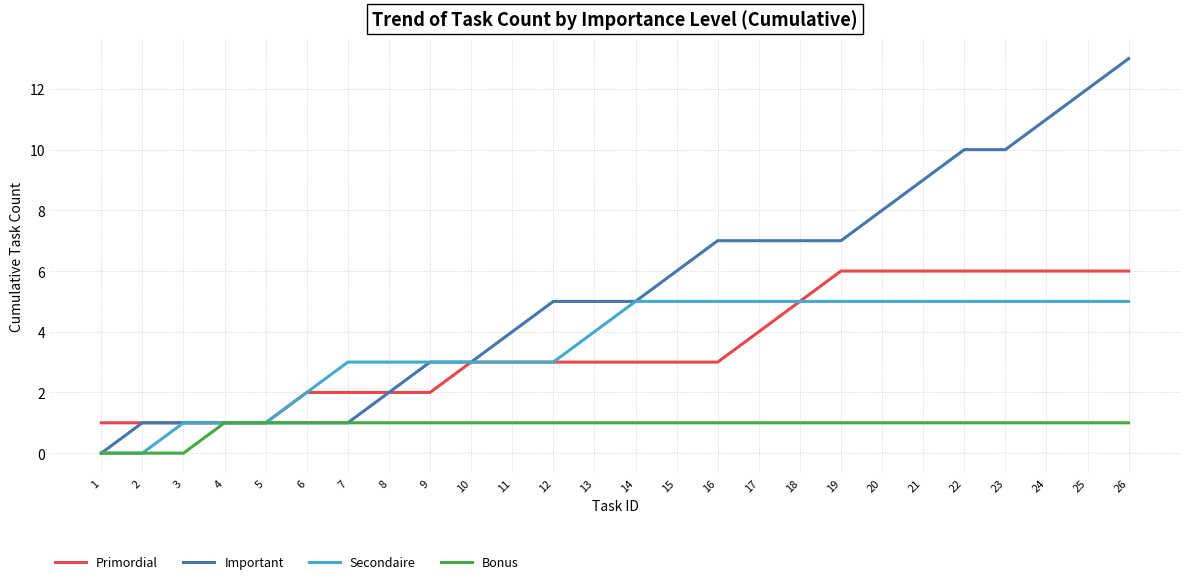

Reading left to right, what are all the values shown in this chart?

Primordial: 1	1	1	1	1	2	2	2	2	3	3	3	3	3	3	3	4	5	6	6	6	6	6	6	6	6
Important: 0	1	1	1	1	1	1	2	3	3	4	5	5	5	6	7	7	7	7	8	9	10	10	11	12	13
Secondaire: 0	0	1	1	1	2	3	3	3	3	3	3	4	5	5	5	5	5	5	5	5	5	5	5	5	5
Bonus: 0	0	0	1	1	1	1	1	1	1	1	1	1	1	1	1	1	1	1	1	1	1	1	1	1	1